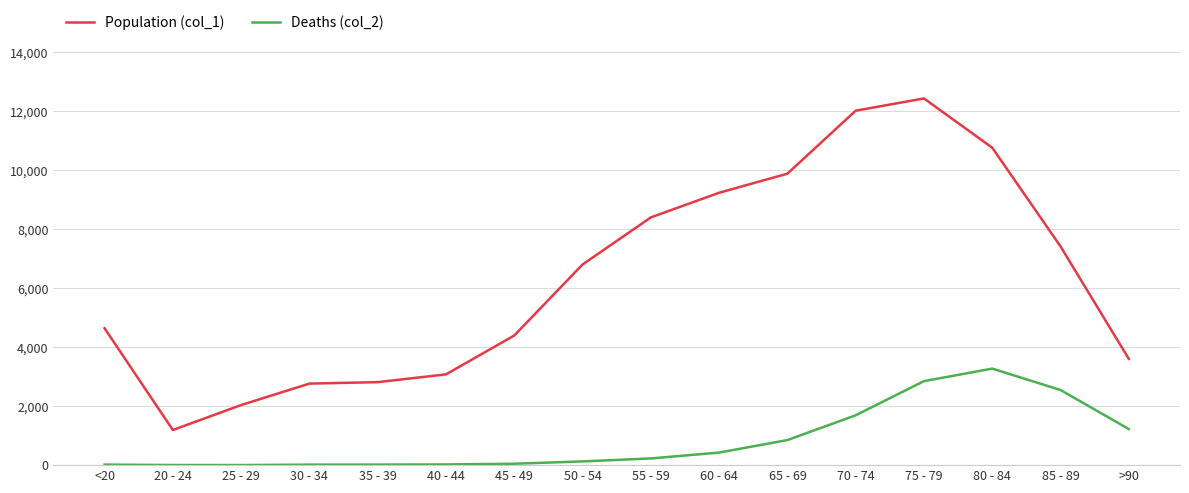

Rank the series by their maximum value, from lowest to highest.

Deaths (col_2), Population (col_1)